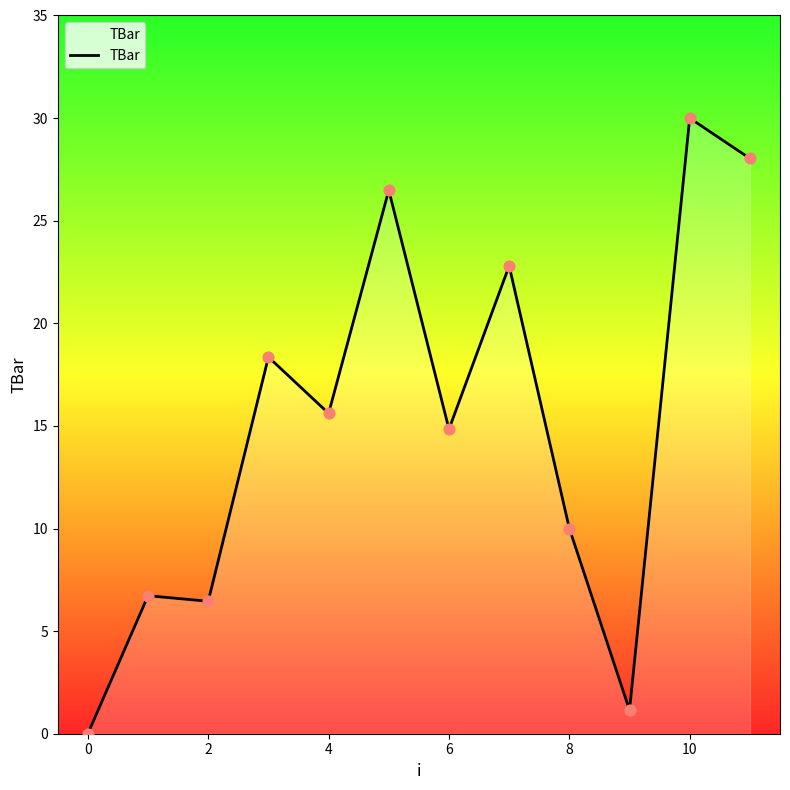

What is the maximum value shown in the chart?

30.0